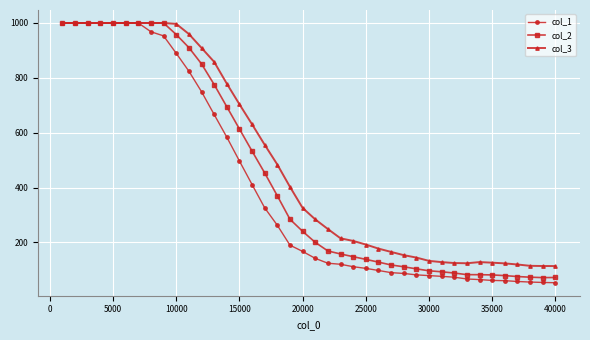

What is the smallest value displayed?

53.1